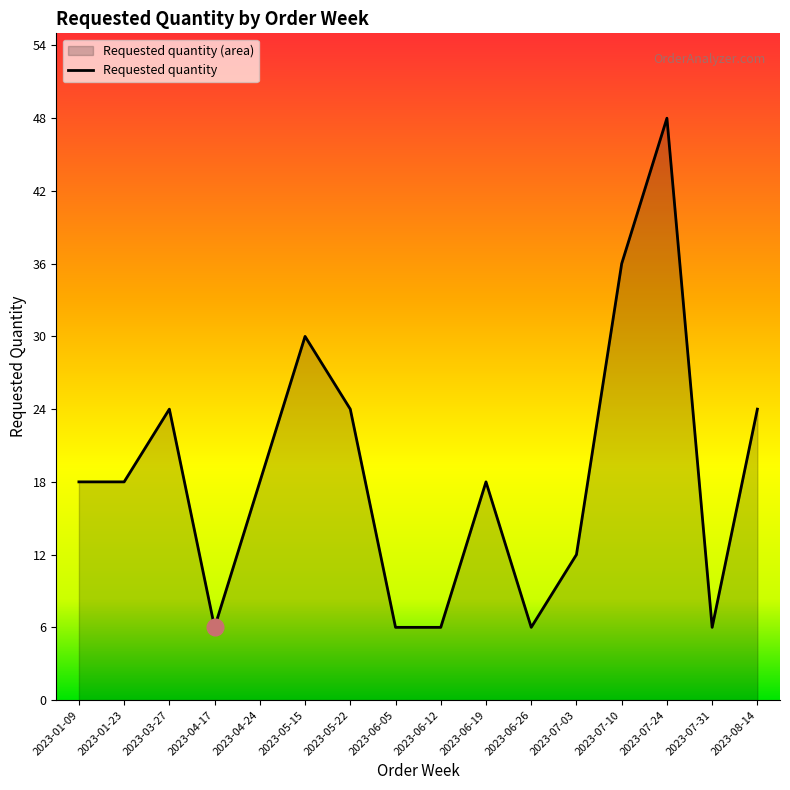

Is it true that the value at 2023-06-19 is 18?

True